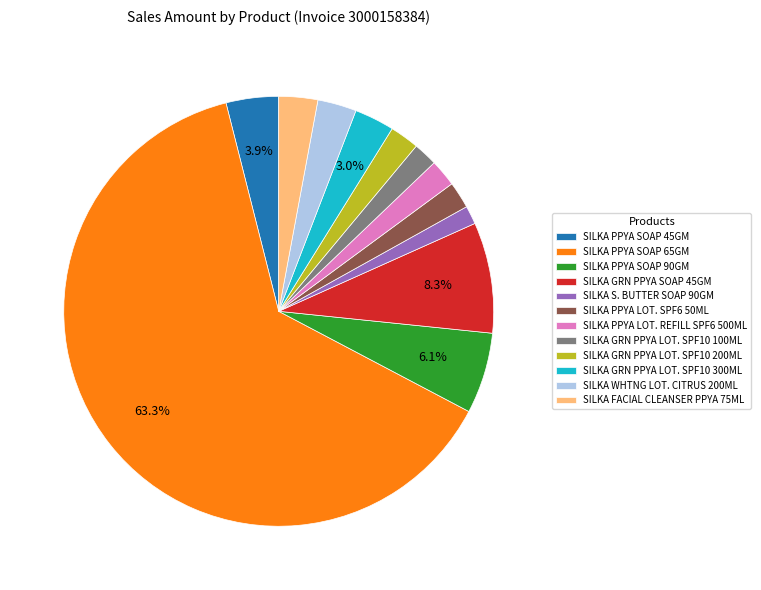

Is it true that SILKA GRN PPYA LOT. SPF10 200ML is 14% of the pie?

False